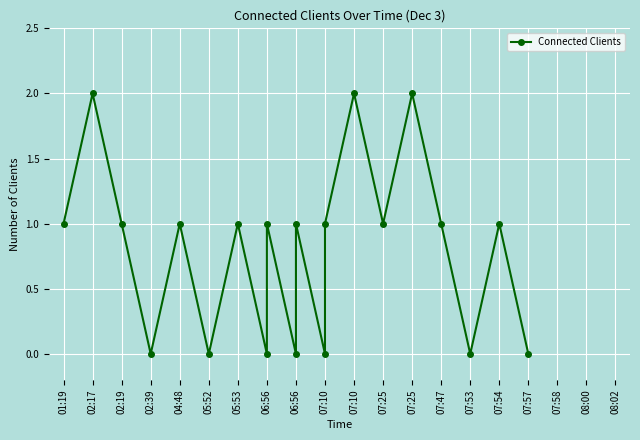

The value at 07:10 is -1. True or false?

False